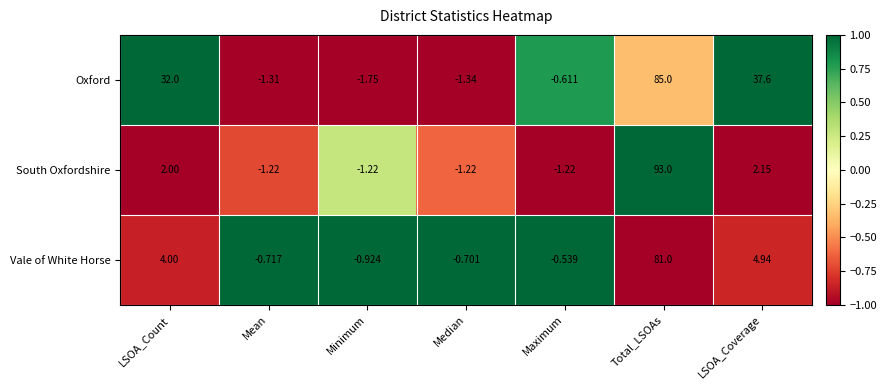

Between Mean and LSOA_Coverage, which series saw the biggest shift?

Oxford